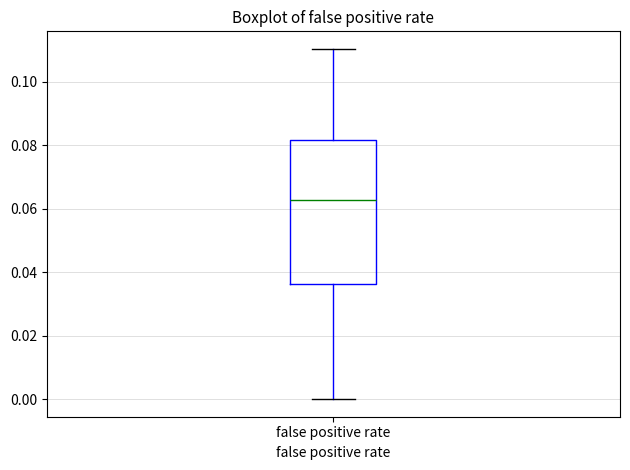

Transcribe this box plot: give where the median line is, the range the box spans, and where the two whiskers end, as read against the y-axis. The values are not printed on the chart, so give them approximately, as read against the axis.

median 0.062, box 0.036 to 0.082, whiskers 0.000 to 0.110